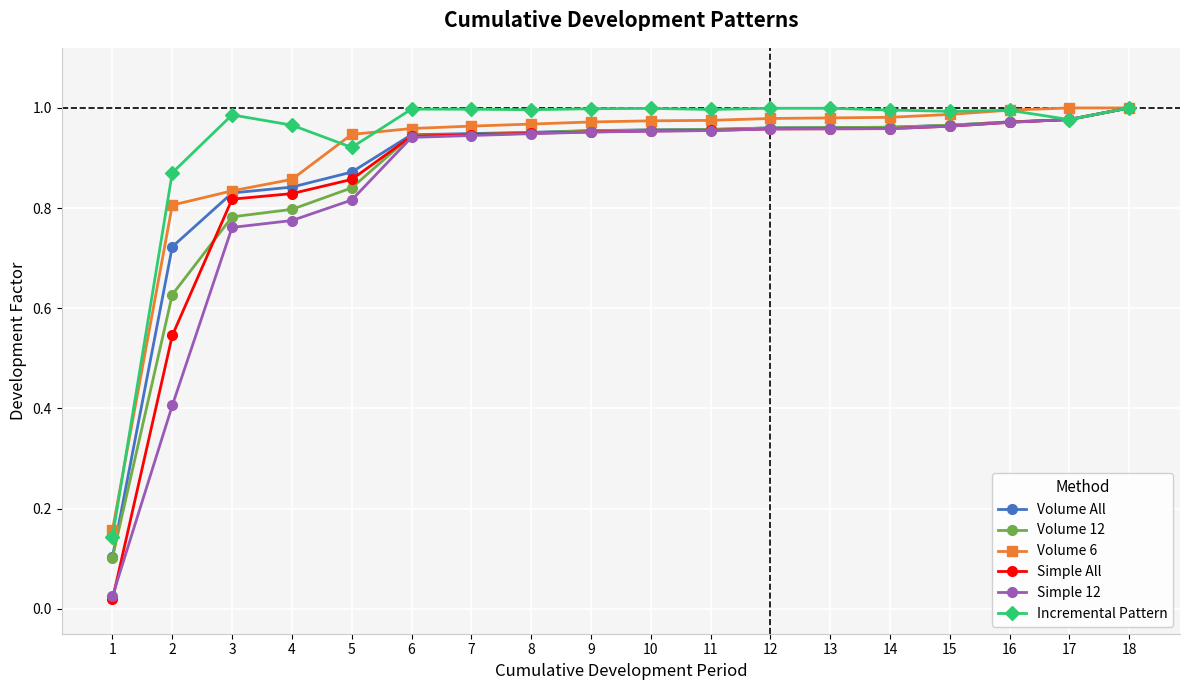

Is the value of Simple 12 at 9 greater than the value of Volume 12 at 5?

Yes